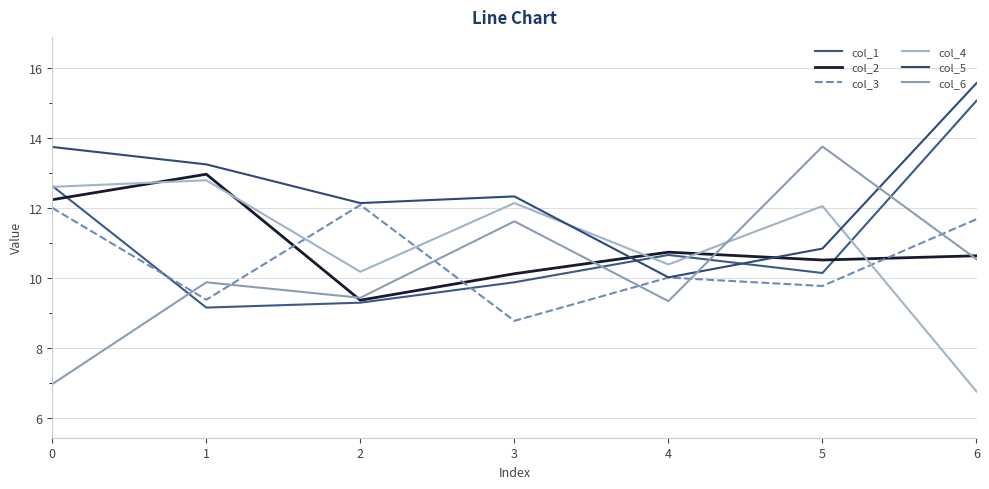

How many intersections are there between col_6 and col_4?

1